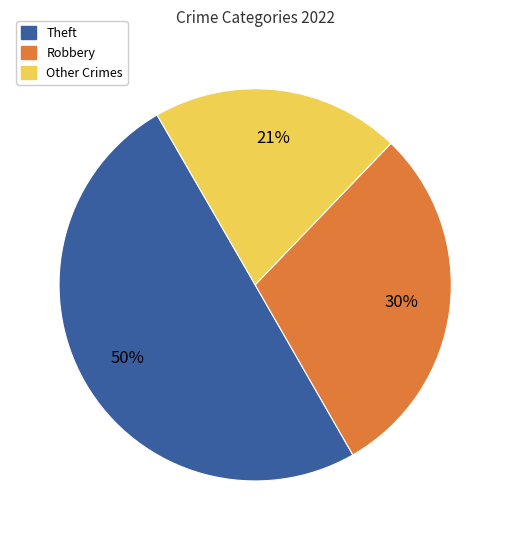

To the nearest percent, what is the difference between the largest and smallest slice percentages?

29%